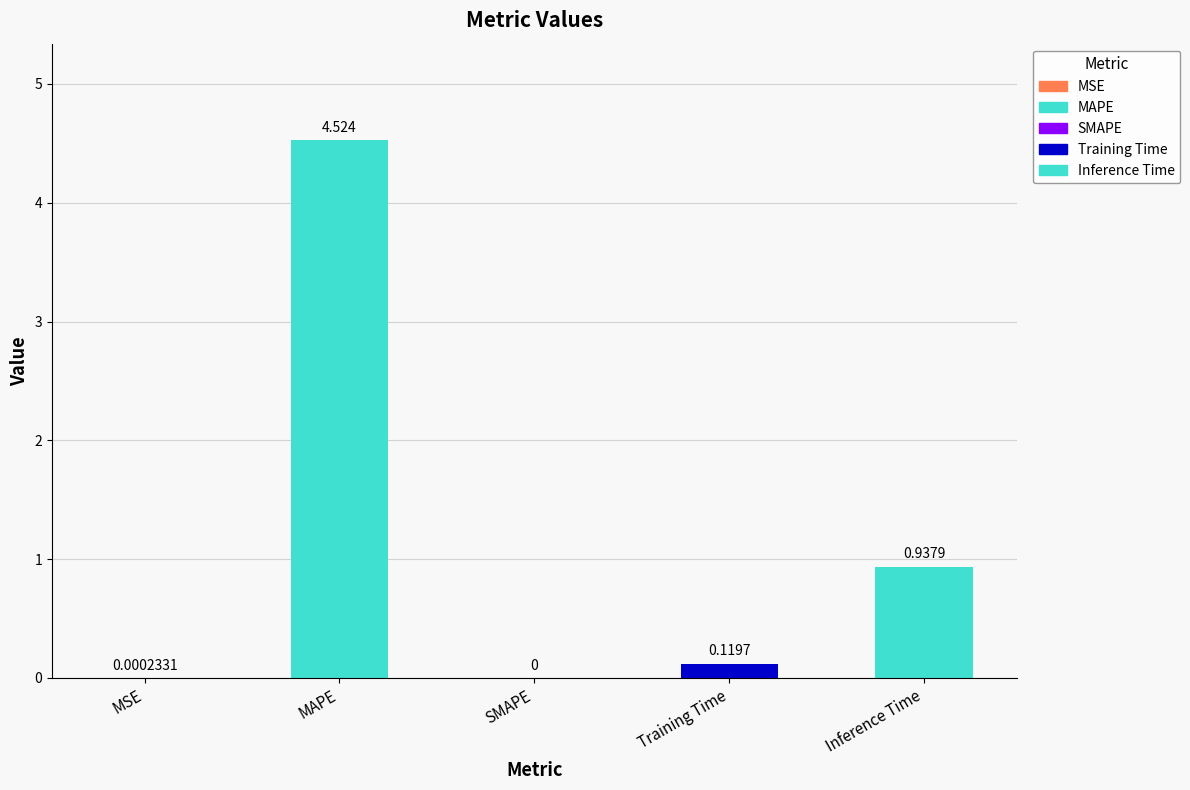

Where is the data nearest to the value 2?

Inference Time